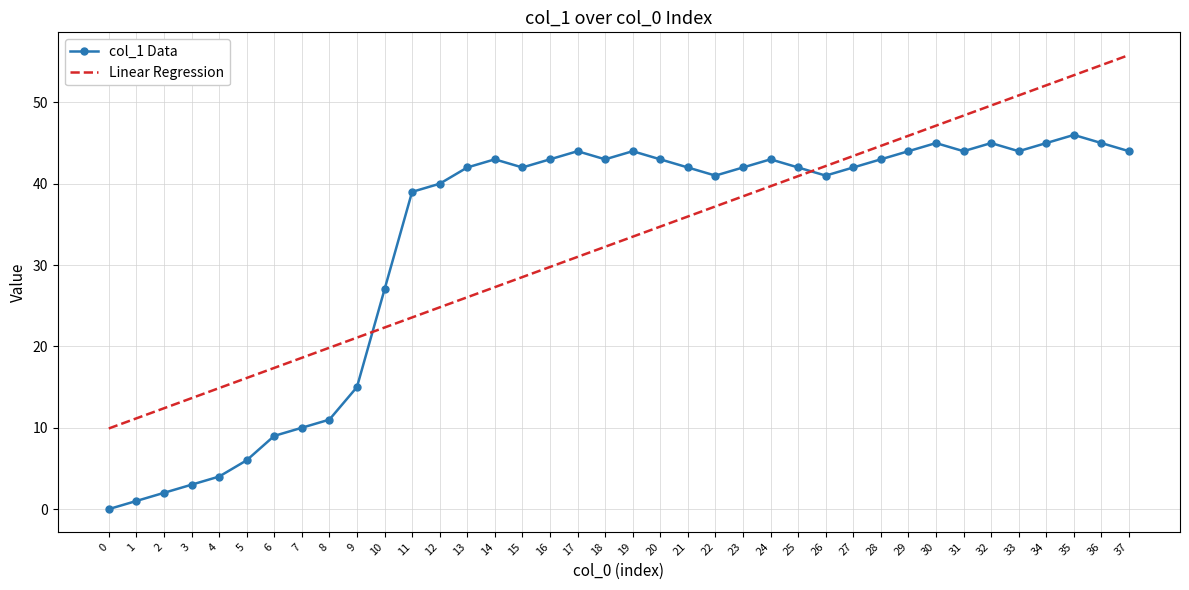

True or false: col_1 Data has a value of 42.0 at 25.

True